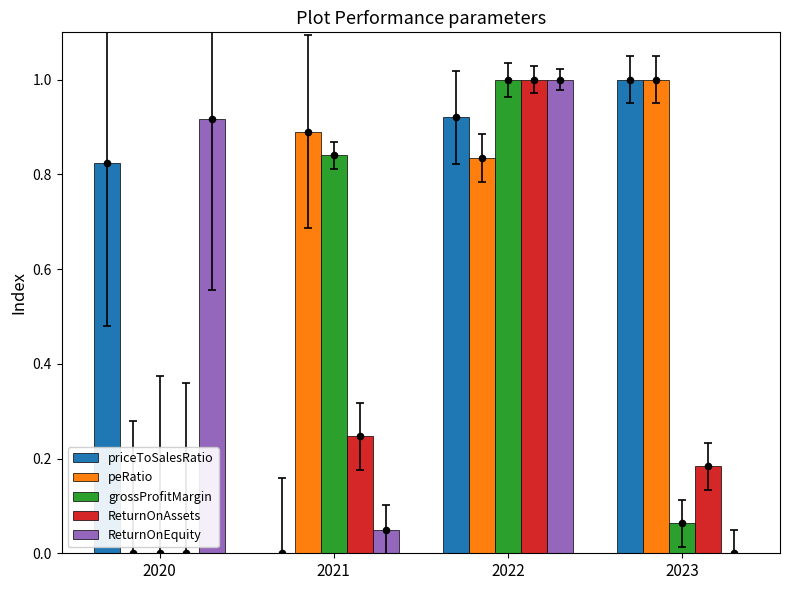

Which series reaches the maximum Y coordinate?

priceToSalesRatio